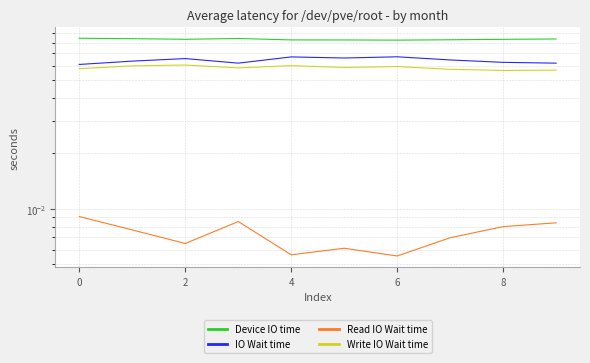

The IO Wait time series shows 0.0 at 9. True or false?

False